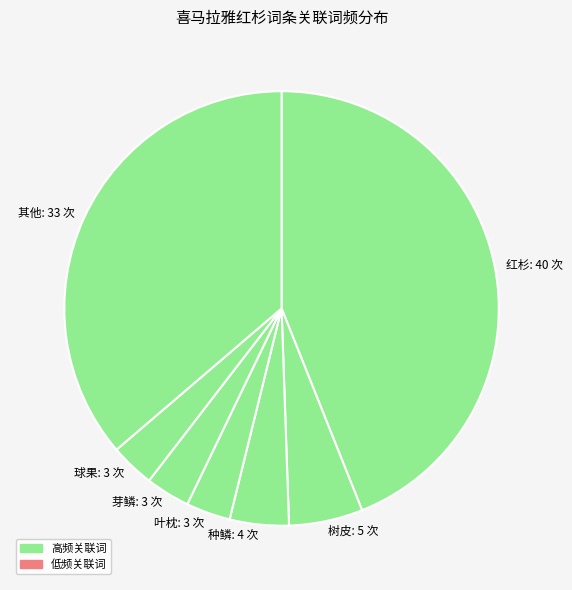

How many segments does this pie chart have?

7